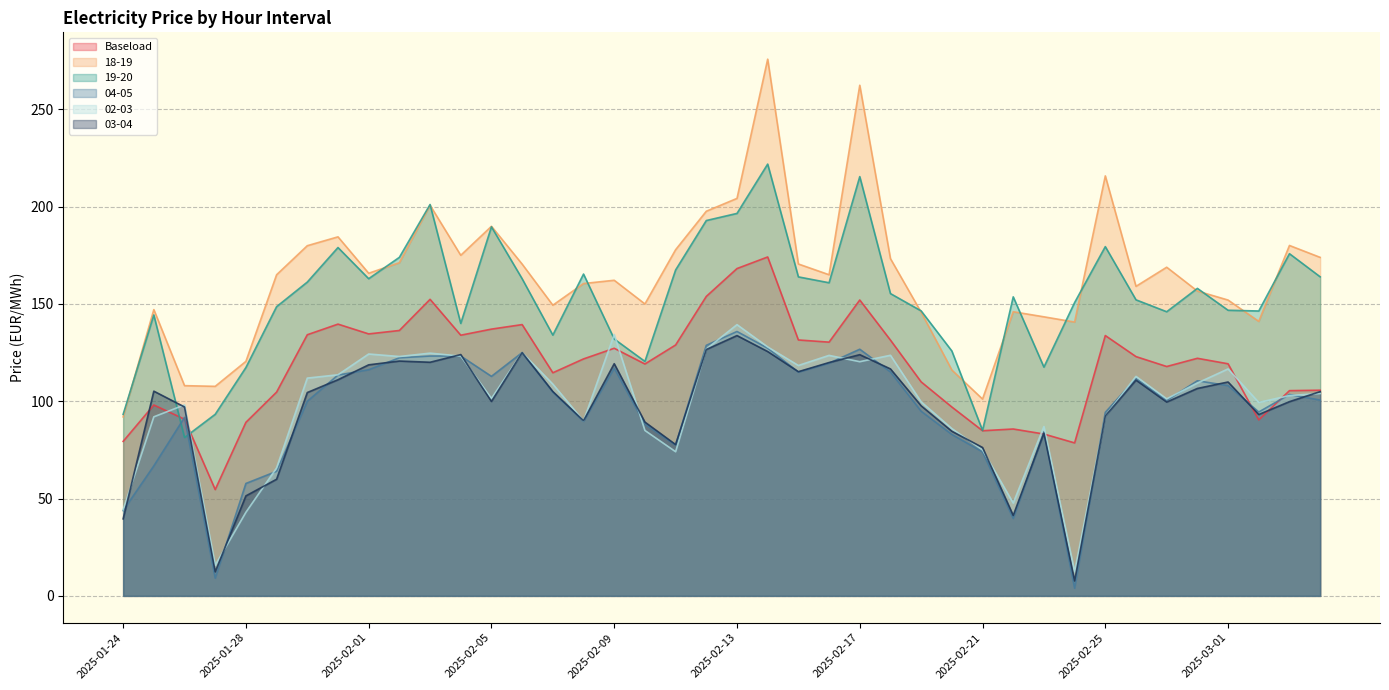

How many lines are shown in the chart?

6